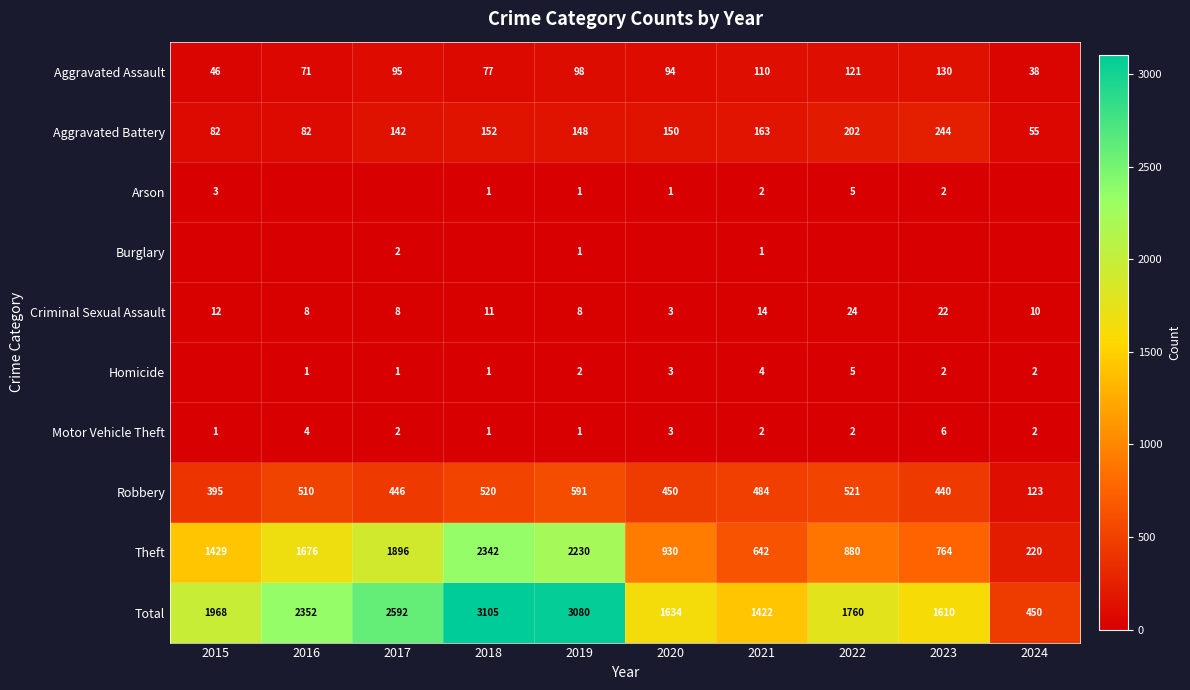

The Aggravated Battery series shows 137 at 2016. True or false?

False